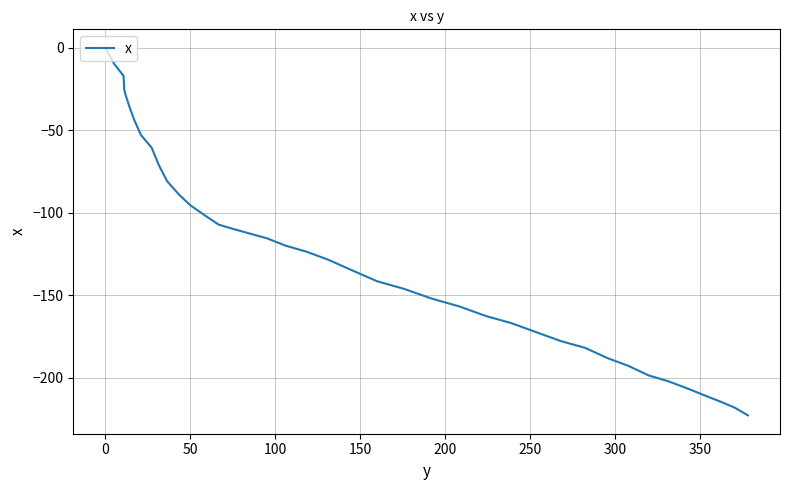

What is the minimum value shown in the chart?

-222.9